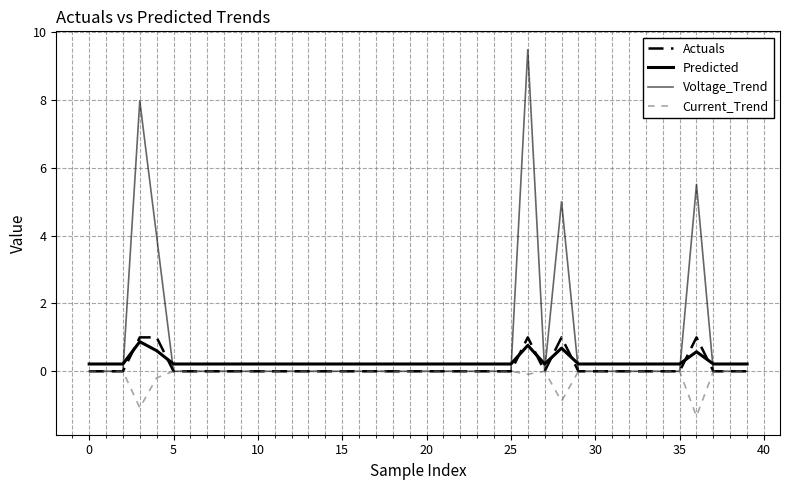

Which series ends up on top after the final intersection of Predicted and Actuals?

Predicted